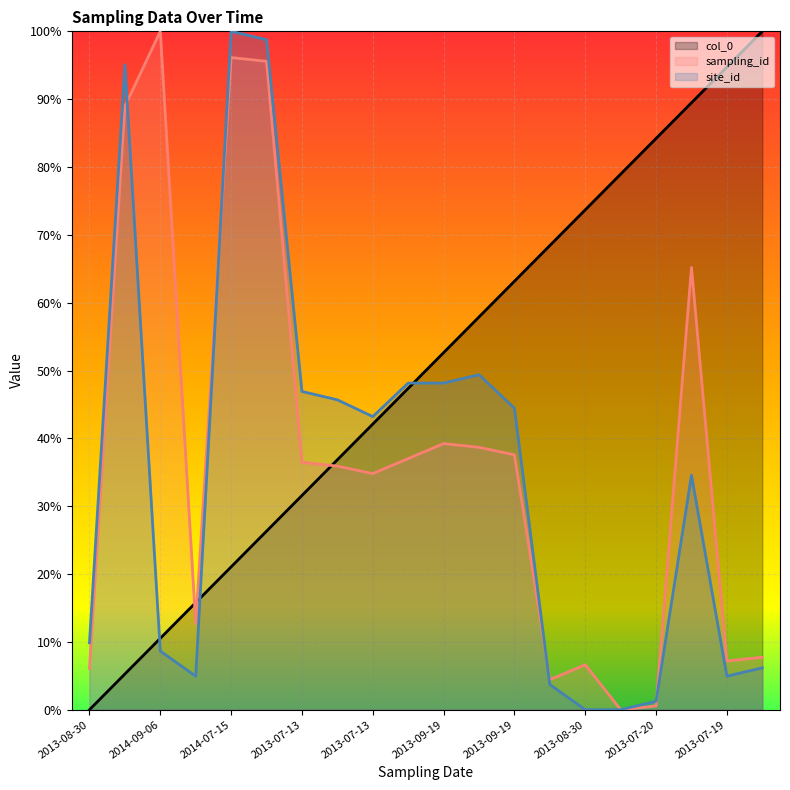

How many lines are shown in the chart?

3